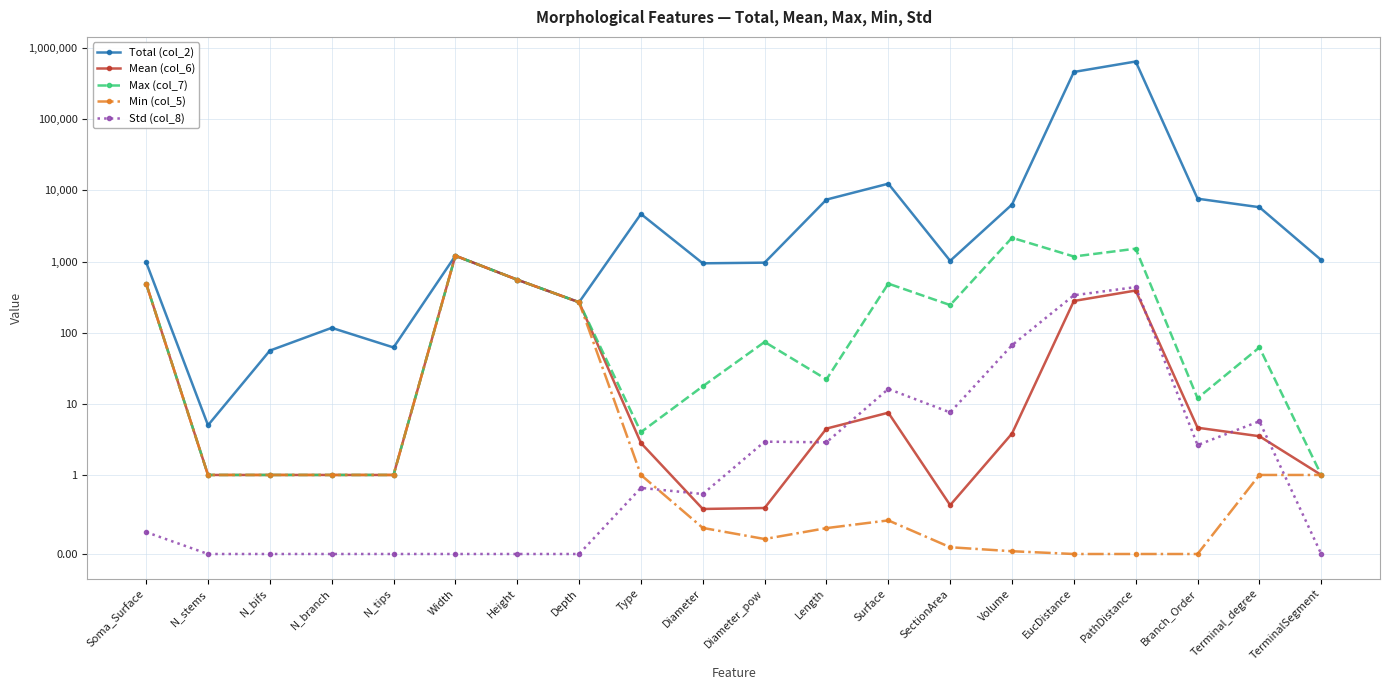

Where is the first local maximum for Max (col_7)?

Width